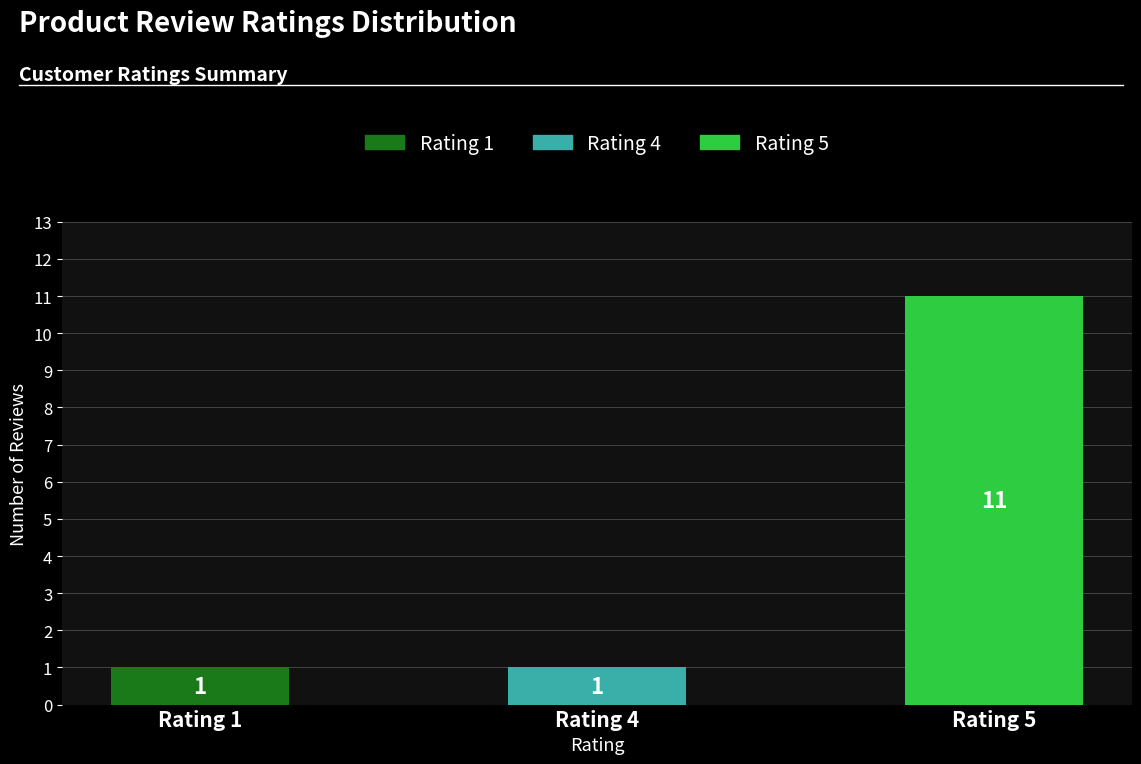

Is it true that the value at Rating 4 is 1?

True